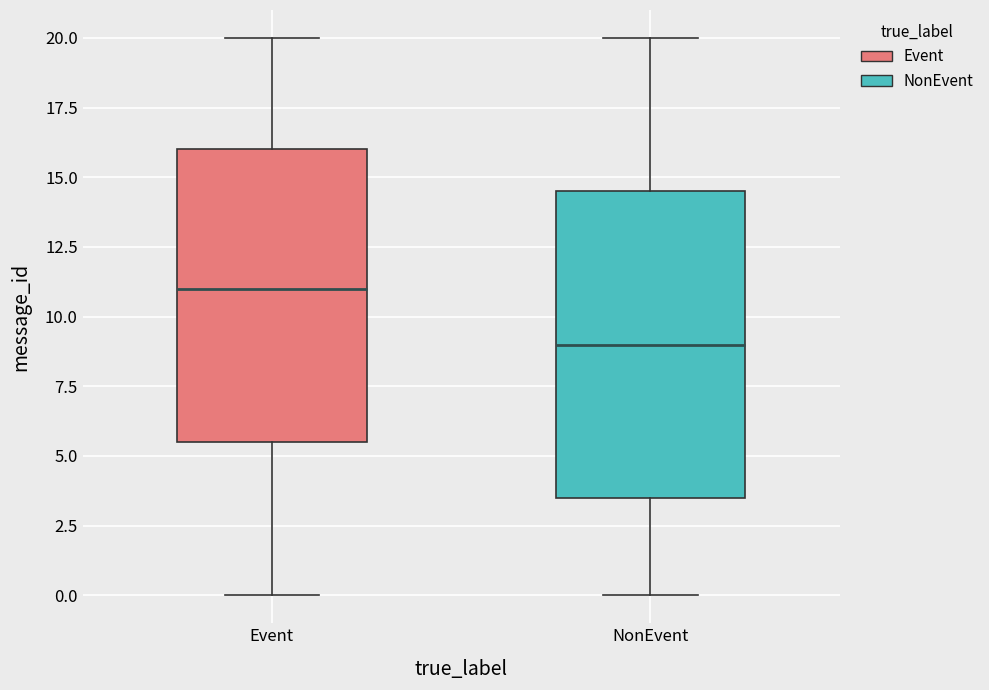

Reading left to right, transcribe this box plot: for each box, give where its median line is, the range the box spans, and where its two whiskers end, as read against the y-axis. The values are not printed on the chart, so give them approximately, as read against the axis.

Event: median 11.0, box 5.5 to 16.0, whiskers 0.0 to 20.0
NonEvent: median 9.0, box 3.5 to 14.5, whiskers 0.0 to 20.0